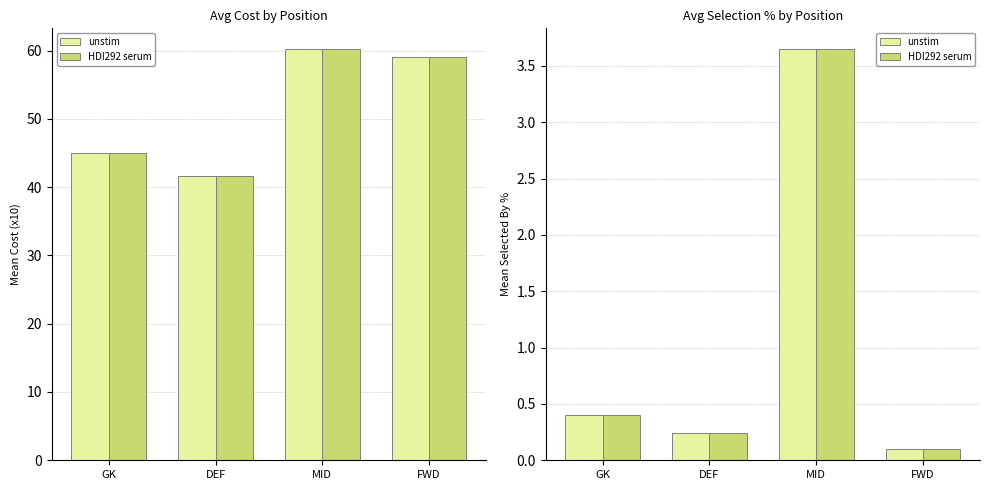

Count the number of categories in the chart.

4